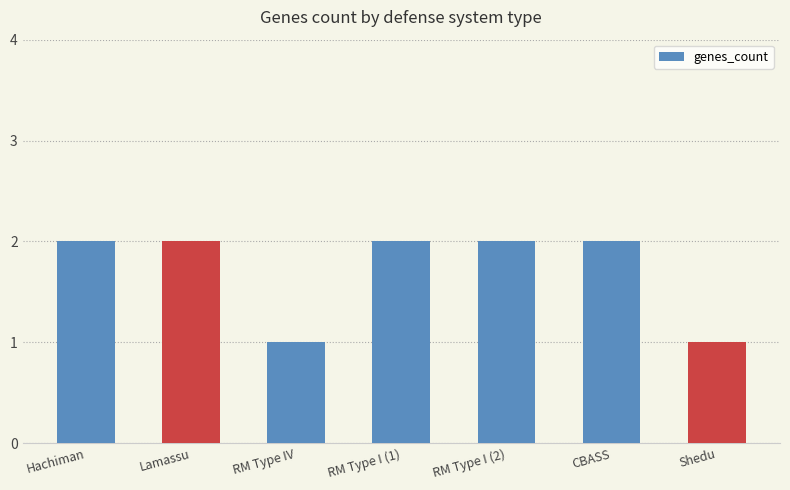

Reading right to left, list all the values displayed in this chart.

1	2	2	2	1	2	2